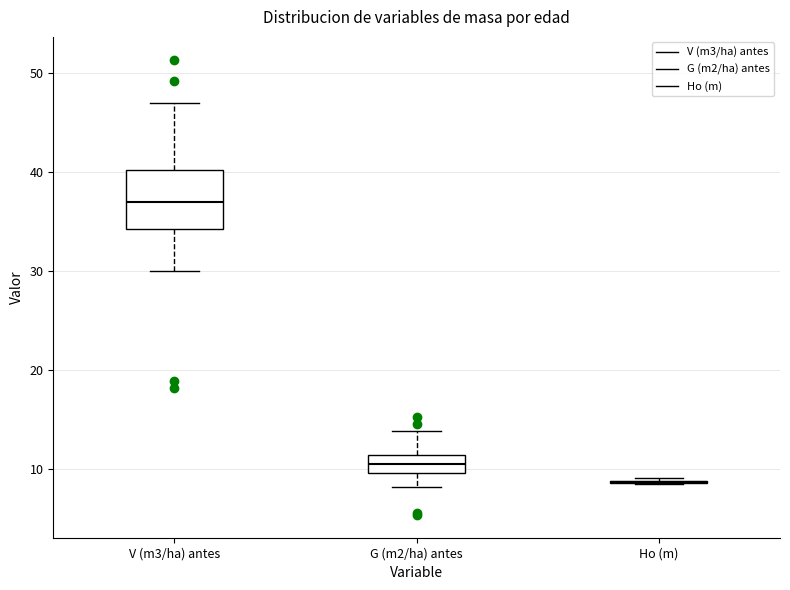

Reading left to right, transcribe this box plot: for each box, give where its median line is, the range the box spans, and where its two whiskers end, as read against the y-axis. The values are not printed on the chart, so give them approximately, as read against the axis.

V (m3/ha) antes: median 37, box 34 to 40, whiskers 30 to 47
G (m2/ha) antes: median 11 (inside the box), box 10 to 11, whiskers 8 to 14
Ho (m): box collapsed to a line at 9, whiskers 9 to 9